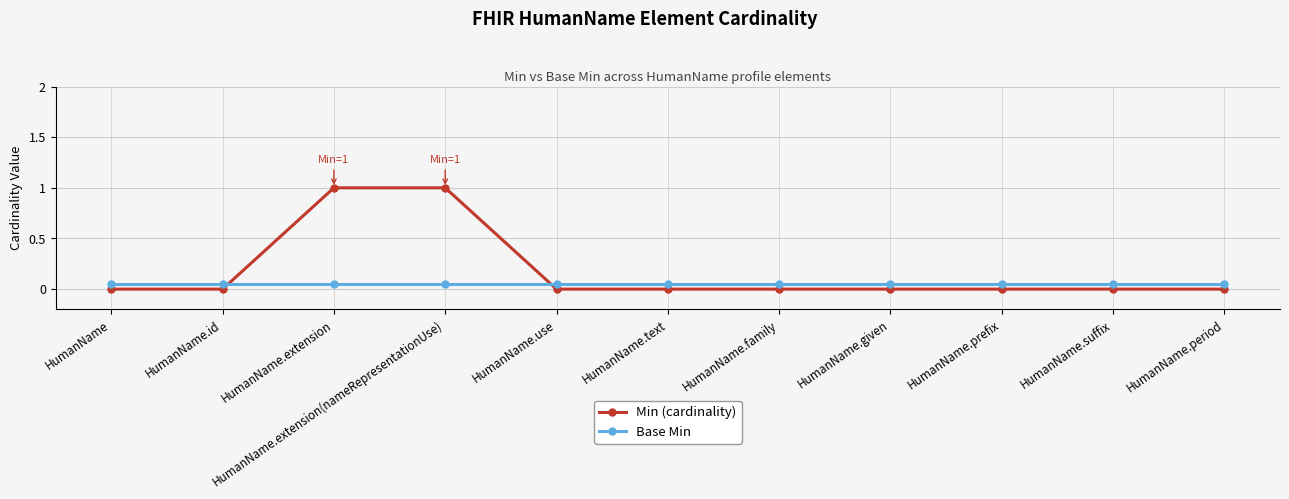

Rank the series at HumanName.prefix from highest to lowest value.

Base Min, Min (cardinality)